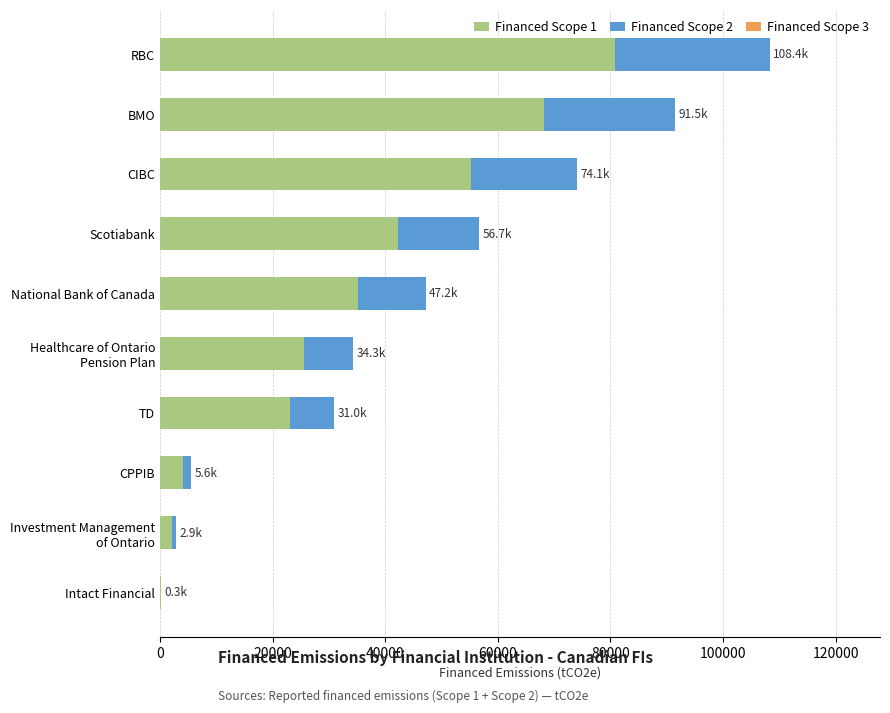

At which category is the sum across all series the highest?

RBC